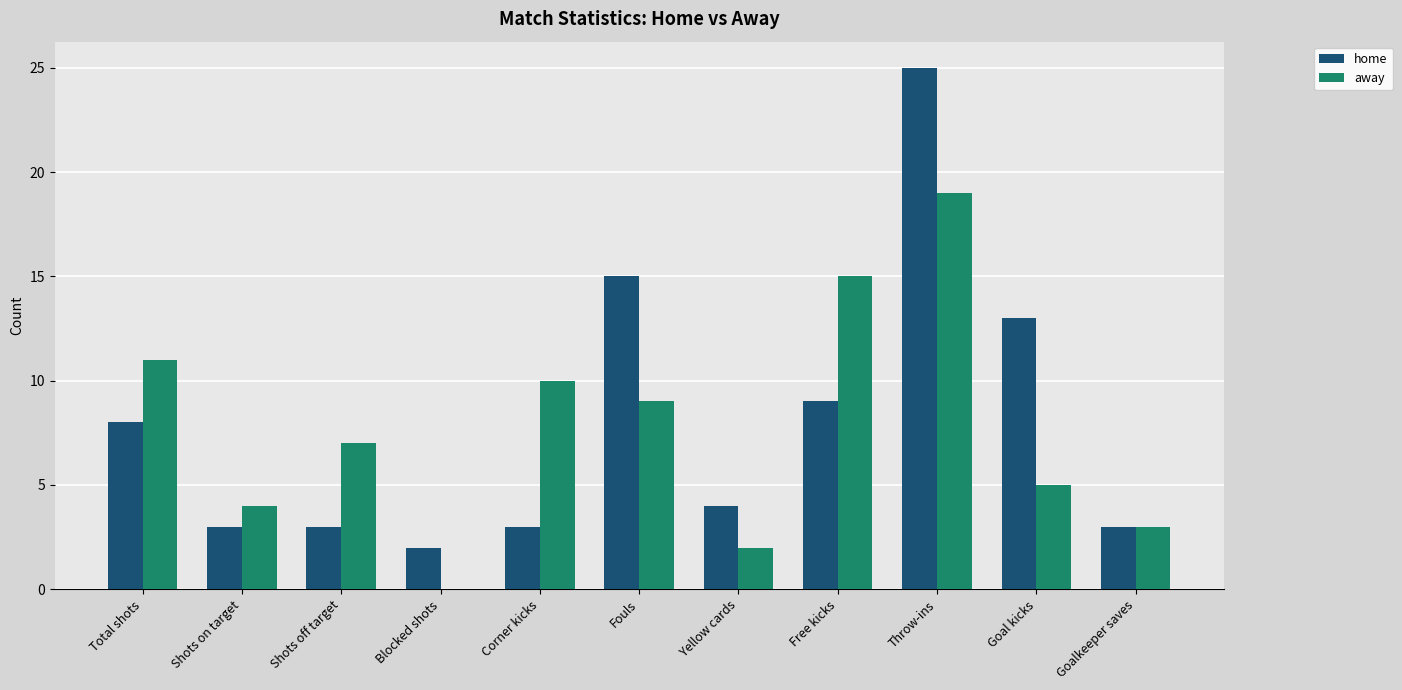

The home series shows 2 at Total shots. True or false?

False